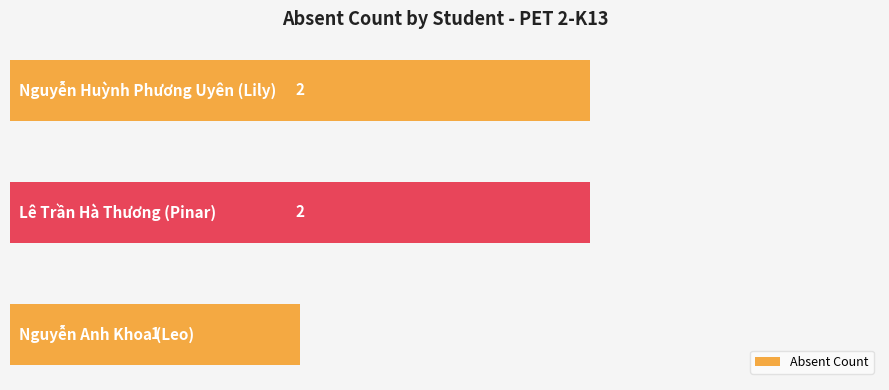

Reading bottom to top, list all the values displayed in this chart.

1	2	2